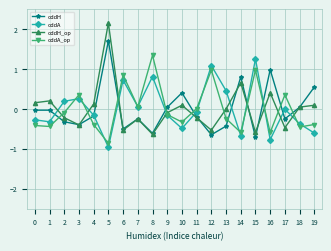

What are all the series names shown in the legend?

oddH, oddA, oddH_op, oddA_op